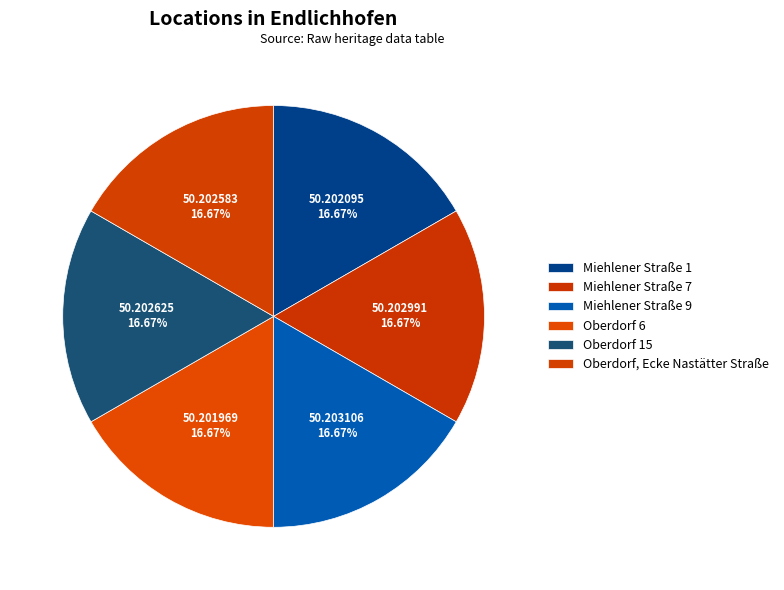

True or false: Miehlener Straße 7 accounts for 17% of the total.

True